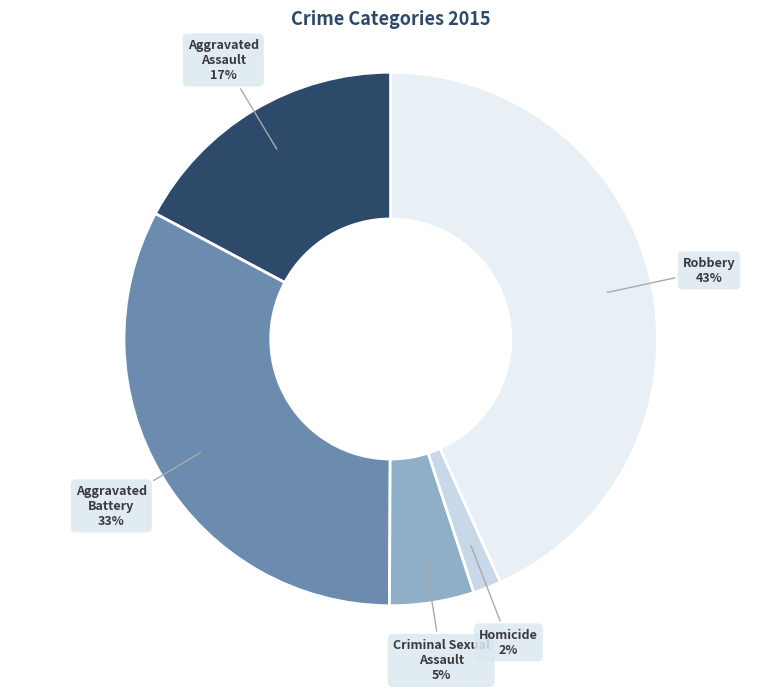

Is there any slice that represents more than half of the pie?

No